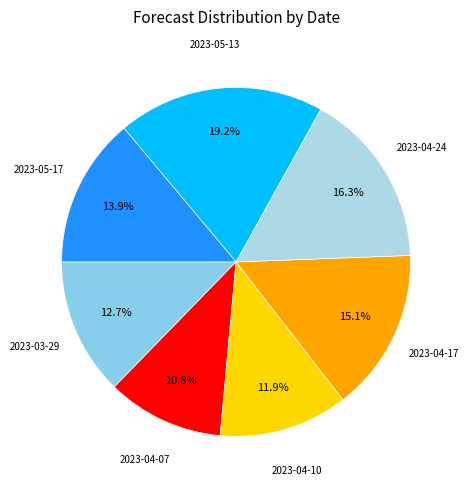

Is the sum of 2023-04-24 and 2023-03-29 greater than half?

No